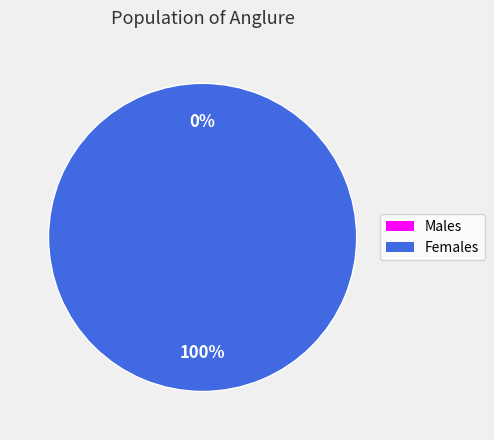

How many slices are in this pie chart?

2